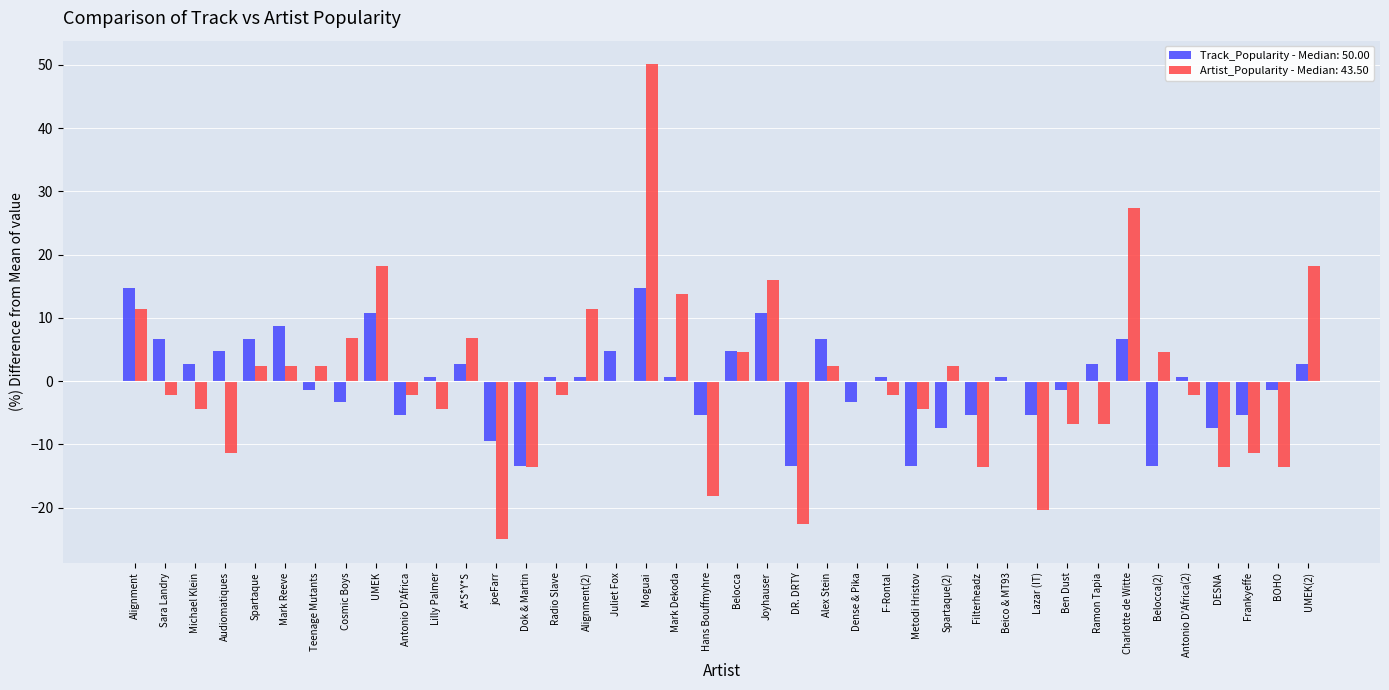

Between Michael Klein and Metodi Hristov, which series saw the biggest shift?

Track_Popularity - Median: 50.00